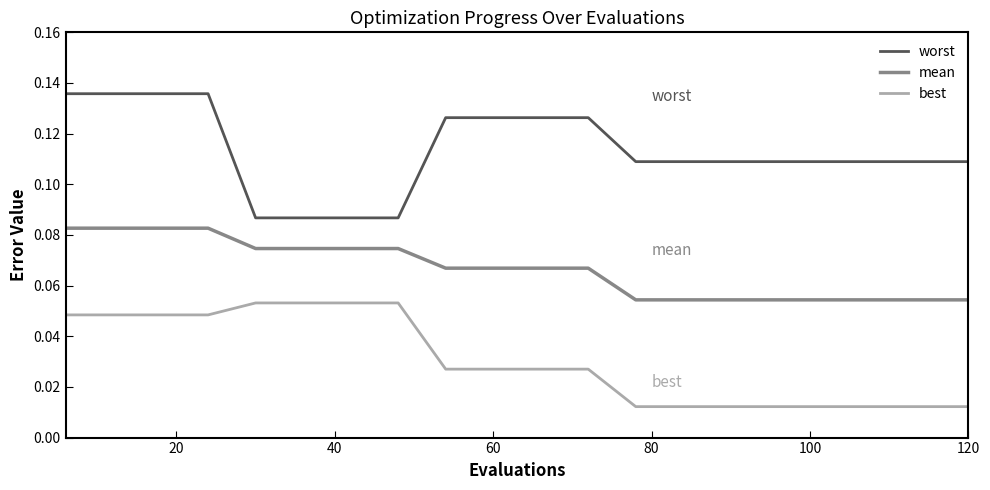

Which series has the largest total across all categories?

worst